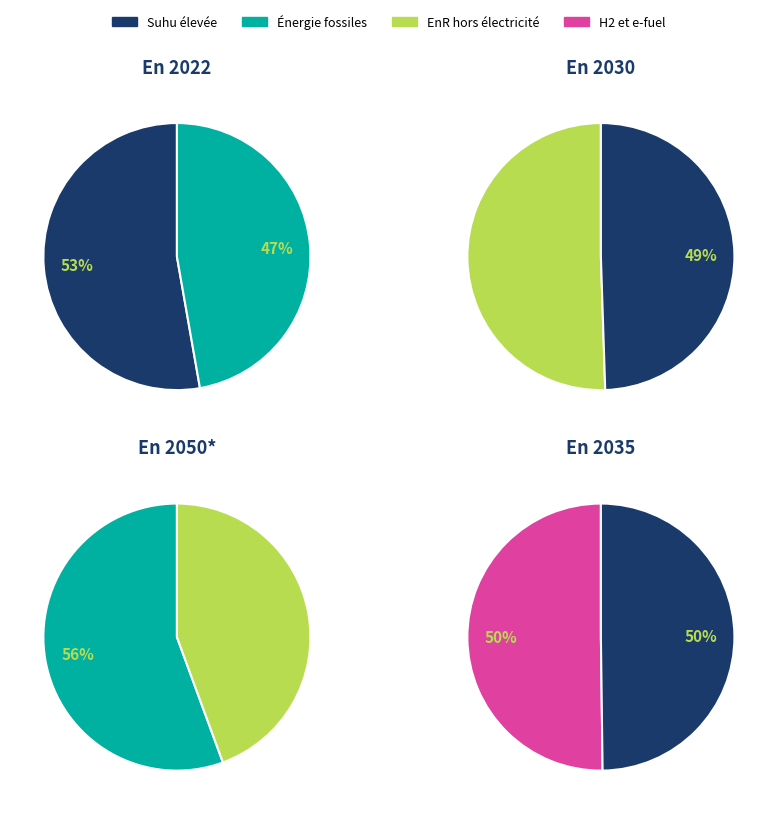

The 53 slice represents 28% of the pie. True or false?

False